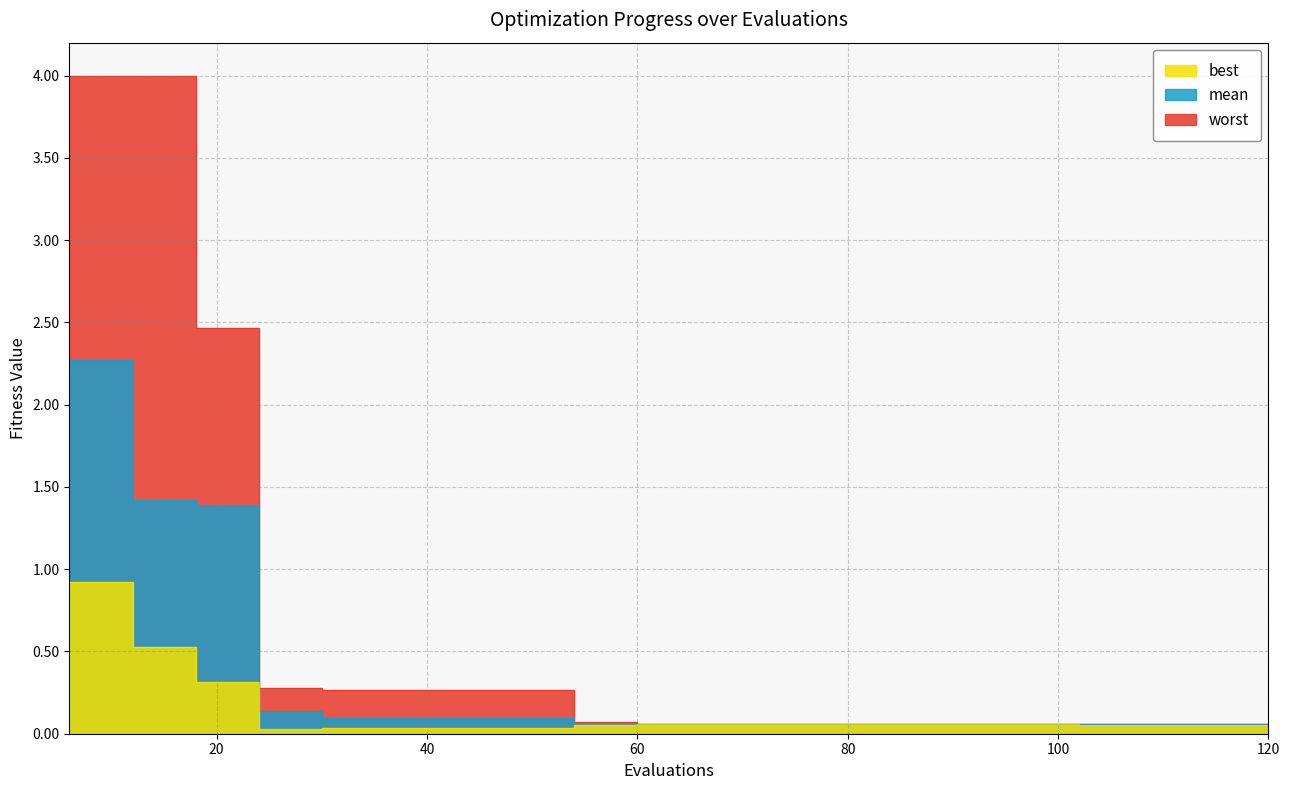

The worst series shows 0.1 at 120. True or false?

True